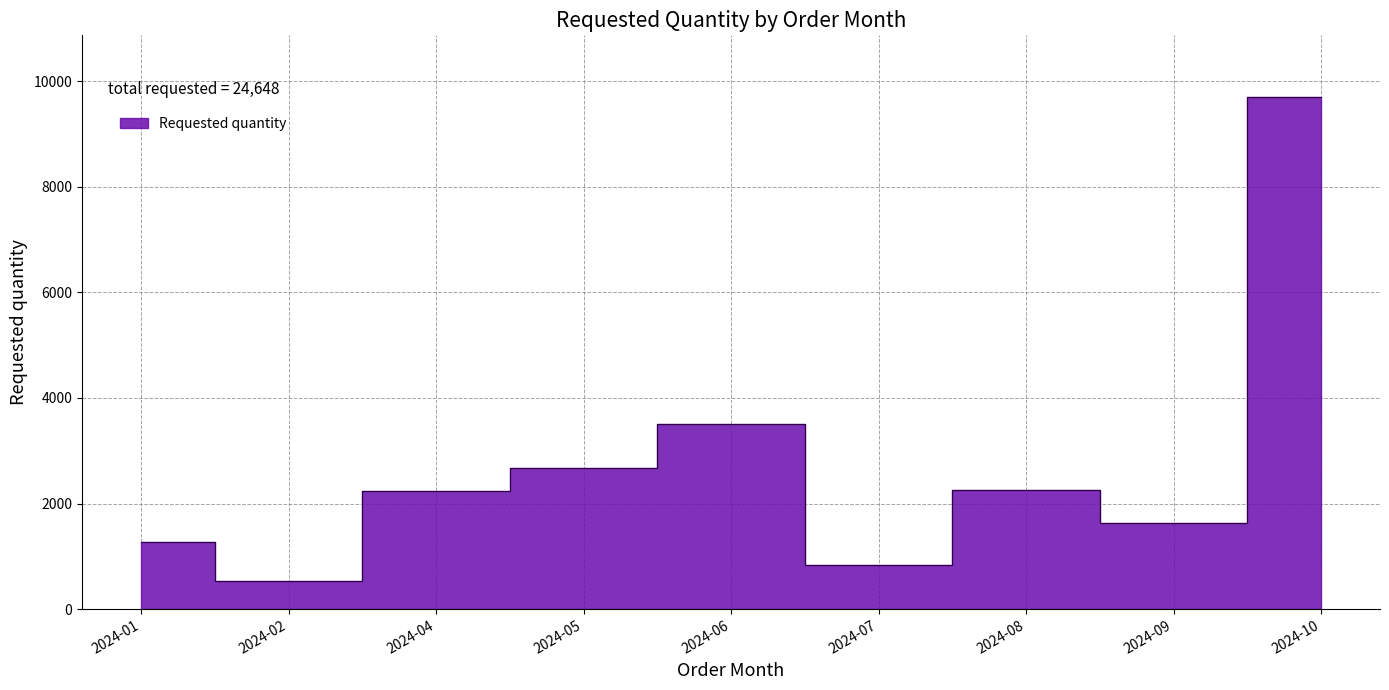

Between 2024-01 and 2024-06, which is larger?

2024-06